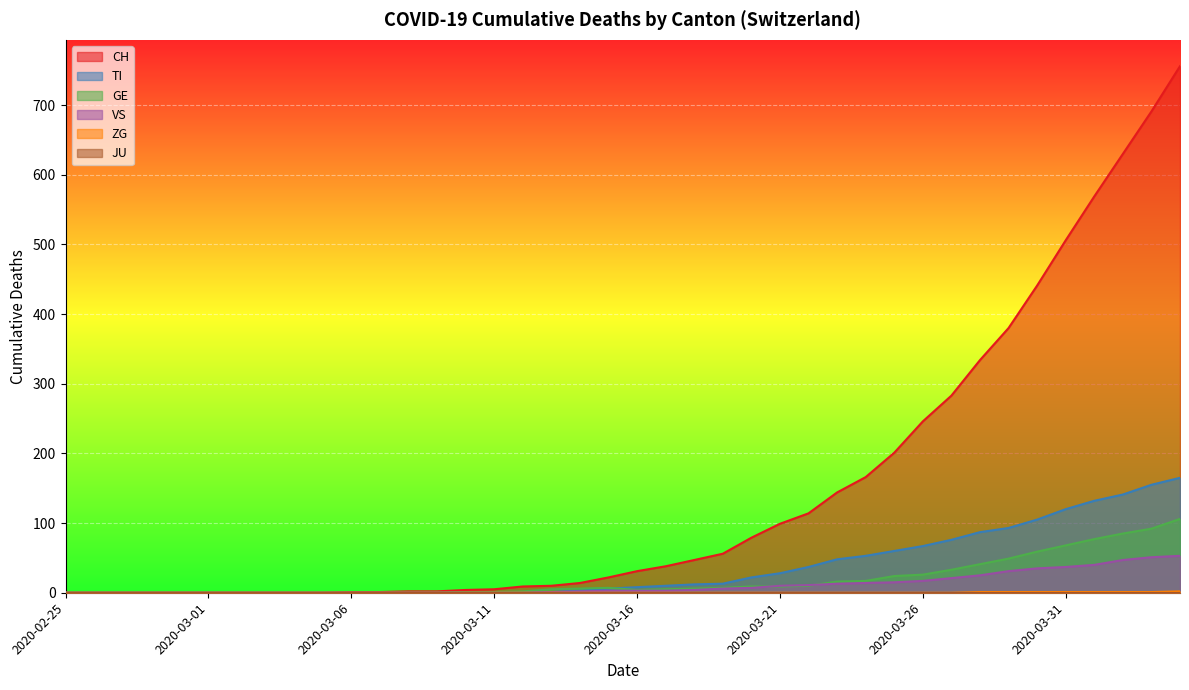

What is the highest value of the CH series?

756